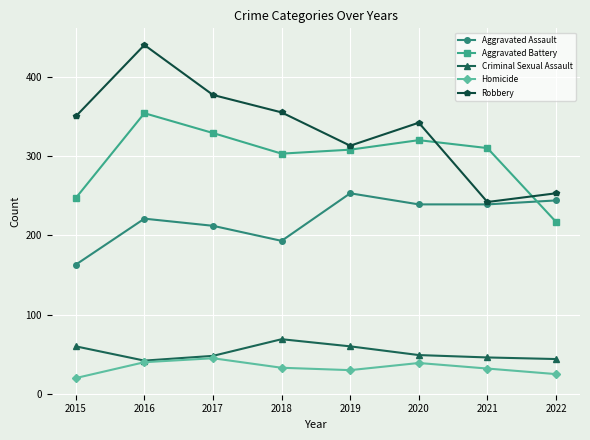

What is the sum of all Homicide values?

264